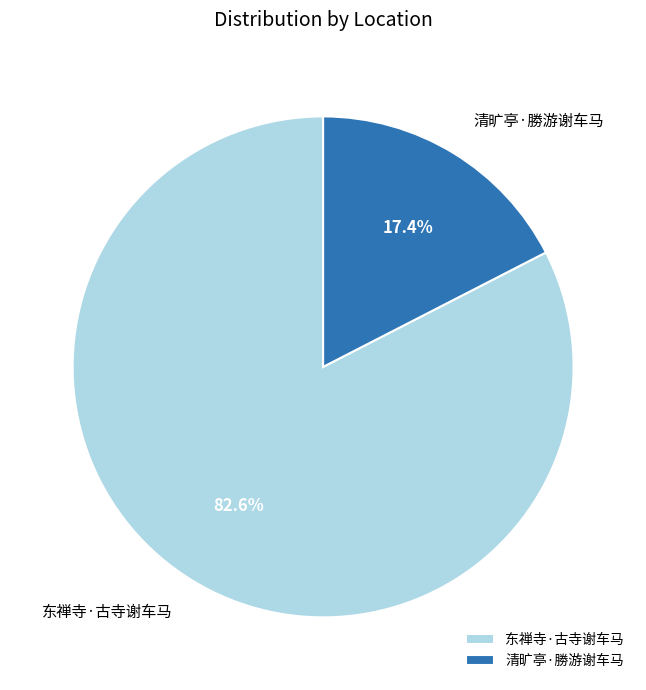

Which slice is the largest?

东禅寺·古寺谢车马